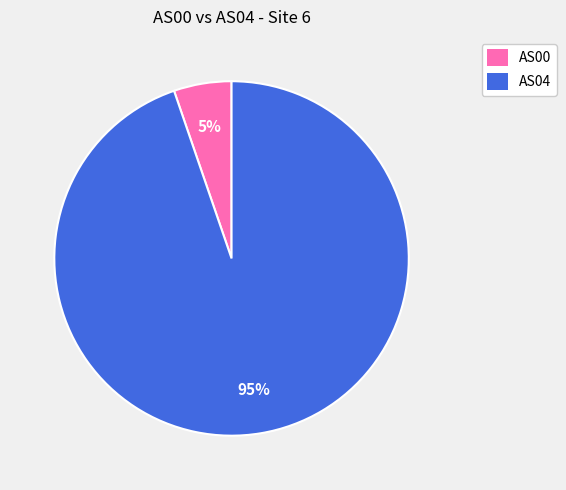

Which category accounts for the majority?

AS04